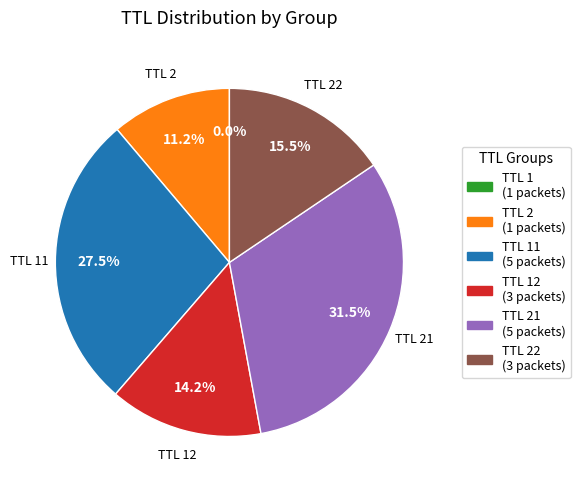

Is there any slice that represents more than half of the pie?

No